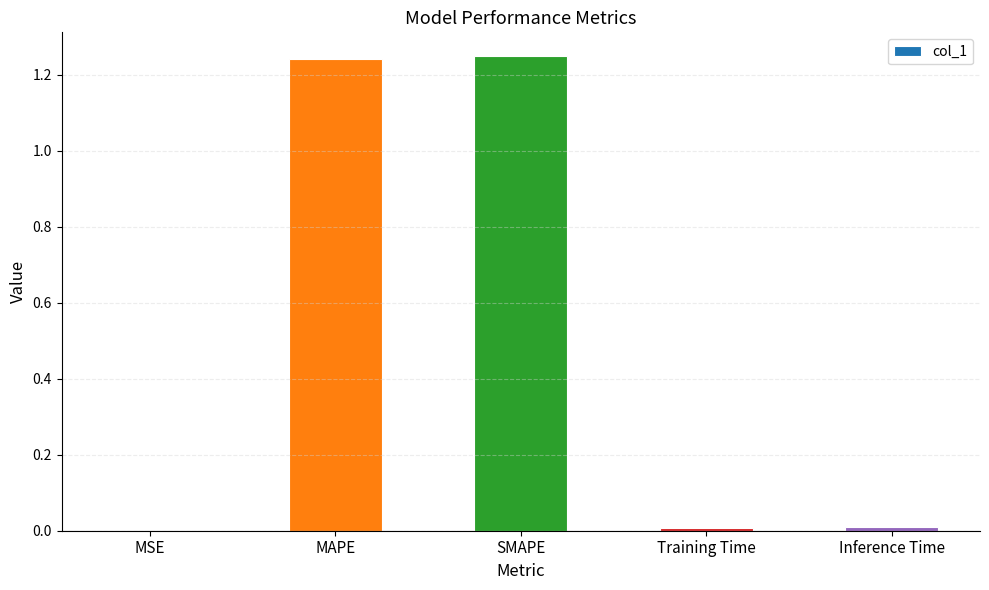

The value at Inference Time is 0.0. True or false?

True